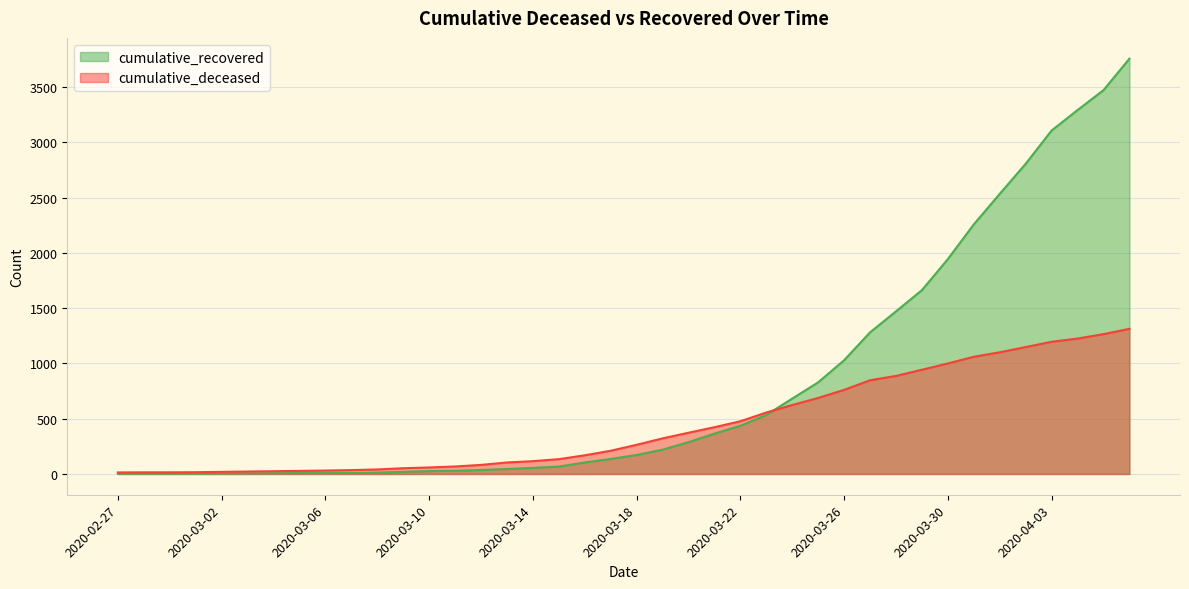

What is the minimum value for cumulative_recovered?

2